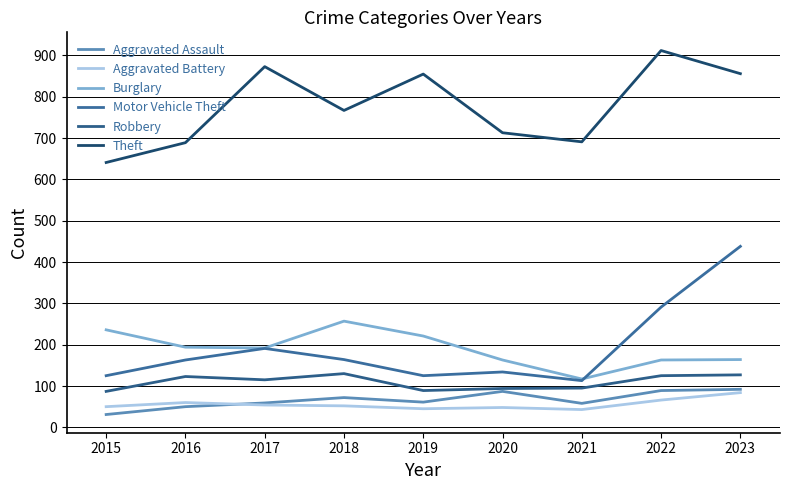

True or false: Theft and Robbery intersect in this chart.

False